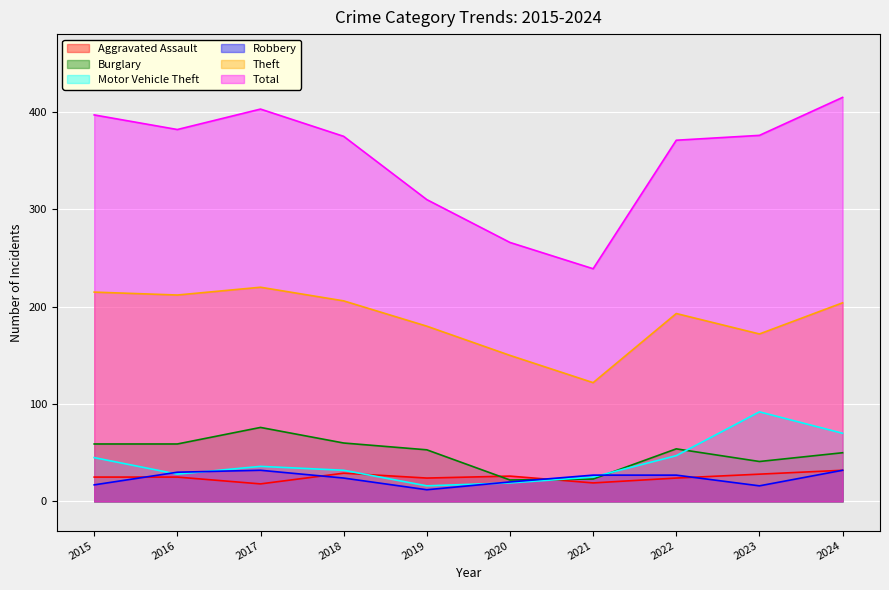

Reading right to left, transcribe all the data shown in this chart.

Aggravated Assault: 2024=32	2023=28	2022=24	2021=19	2020=26	2019=24	2018=29	2017=18	2016=25	2015=25
Burglary: 2024=50	2023=41	2022=54	2021=23	2020=22	2019=53	2018=60	2017=76	2016=59	2015=59
Motor Vehicle Theft: 2024=70	2023=92	2022=47	2021=25	2020=19	2019=16	2018=32	2017=36	2016=28	2015=45
Robbery: 2024=32	2023=16	2022=27	2021=27	2020=20	2019=12	2018=24	2017=32	2016=30	2015=17
Theft: 2024=204	2023=172	2022=193	2021=122	2020=150	2019=180	2018=206	2017=220	2016=212	2015=215
Total: 2024=415	2023=376	2022=371	2021=239	2020=266	2019=310	2018=375	2017=403	2016=382	2015=397